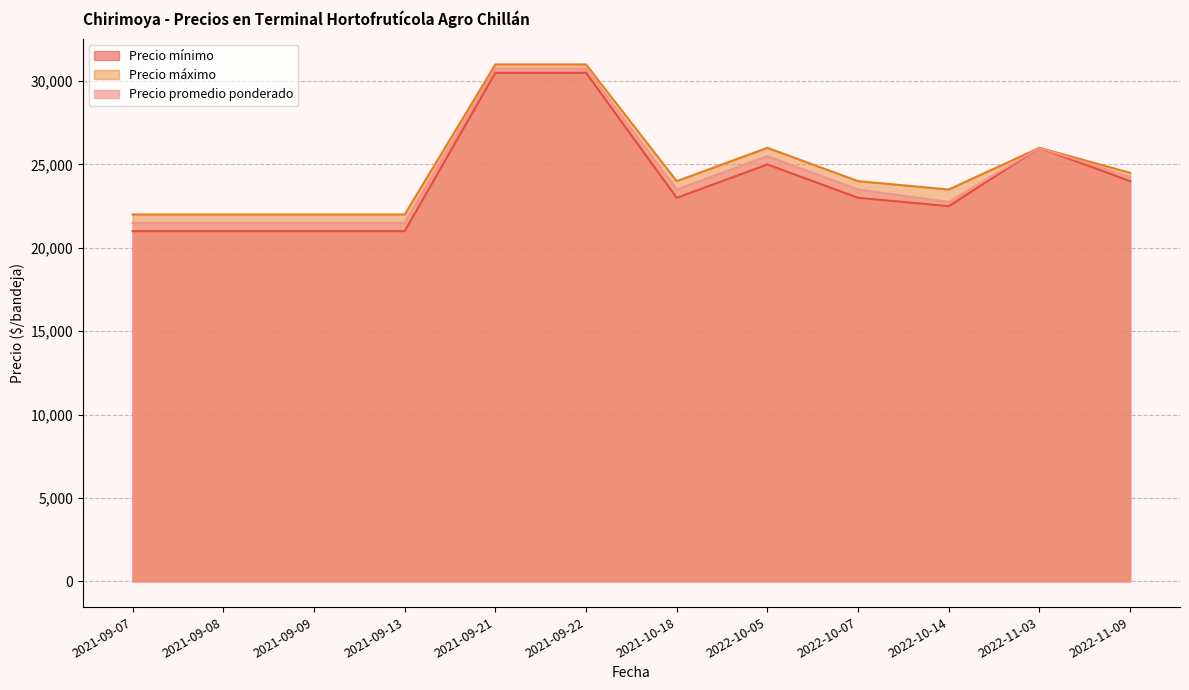

Where does the Precio mínimo series first go above 23000?

2021-09-21